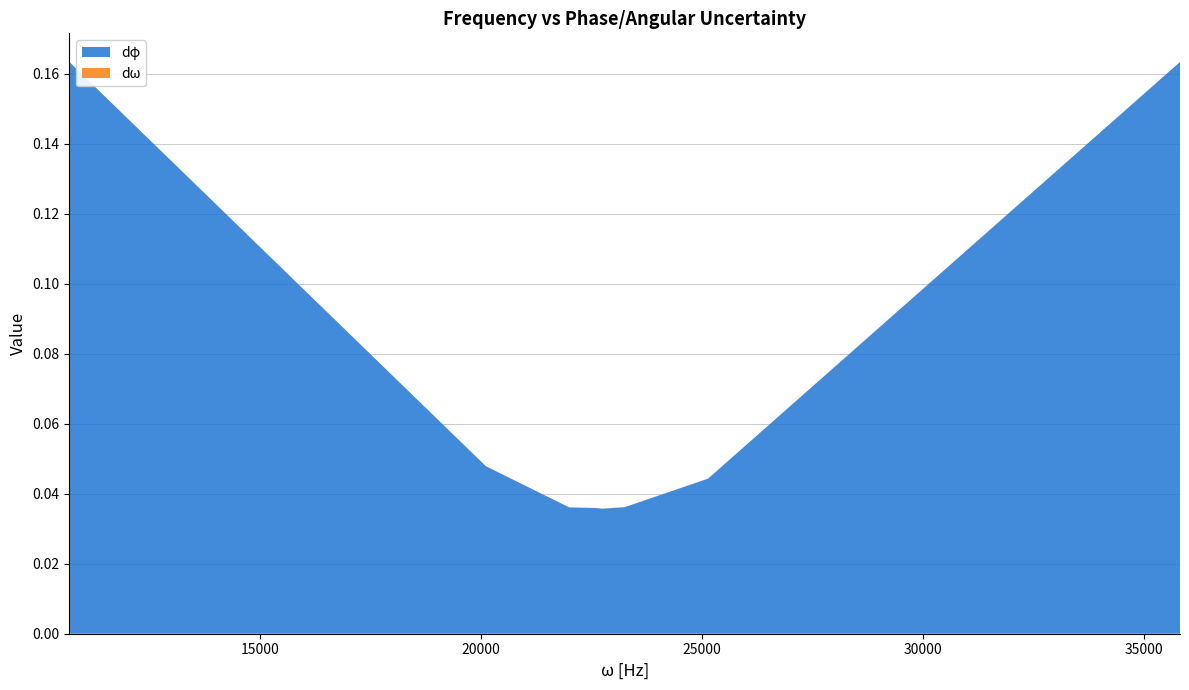

Reading left to right, extract all data points from this chart.

dφ: 10681.415022205296=0.2	20106.192982974677=0.0	21991.14857512855=0.0	22619.46710584651=0.0	22745.1308119901=0.0	23247.78563656447=0.0	25132.741228718343=0.0	35814.15625092365=0.2
dω: 10681.415022205296=0.0	20106.192982974677=0.0	21991.14857512855=0.0	22619.46710584651=0.0	22745.1308119901=0.0	23247.78563656447=0.0	25132.741228718343=0.0	35814.15625092365=0.0